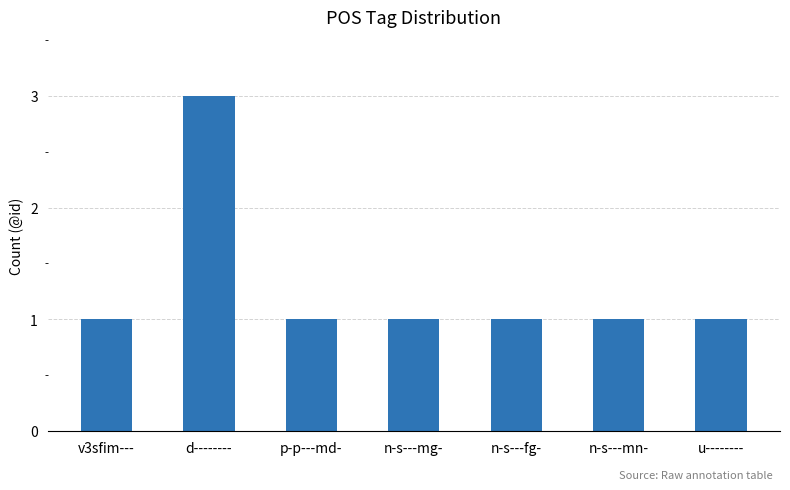

Are the bars grouped side by side (vs. stacked)?

No